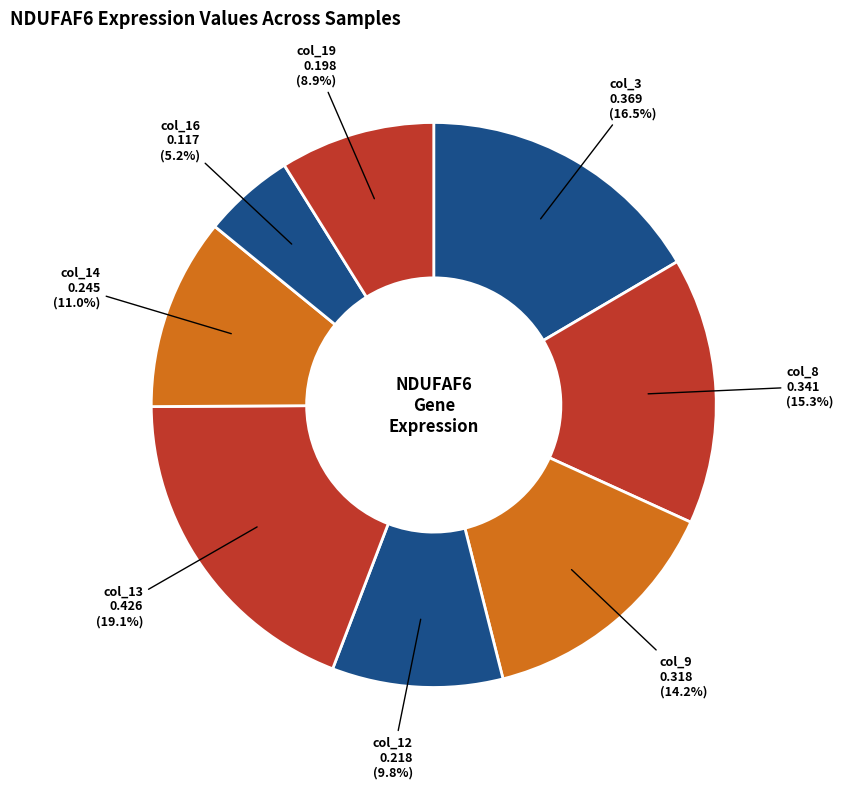

True or false: col_12 accounts for 1% of the total.

False